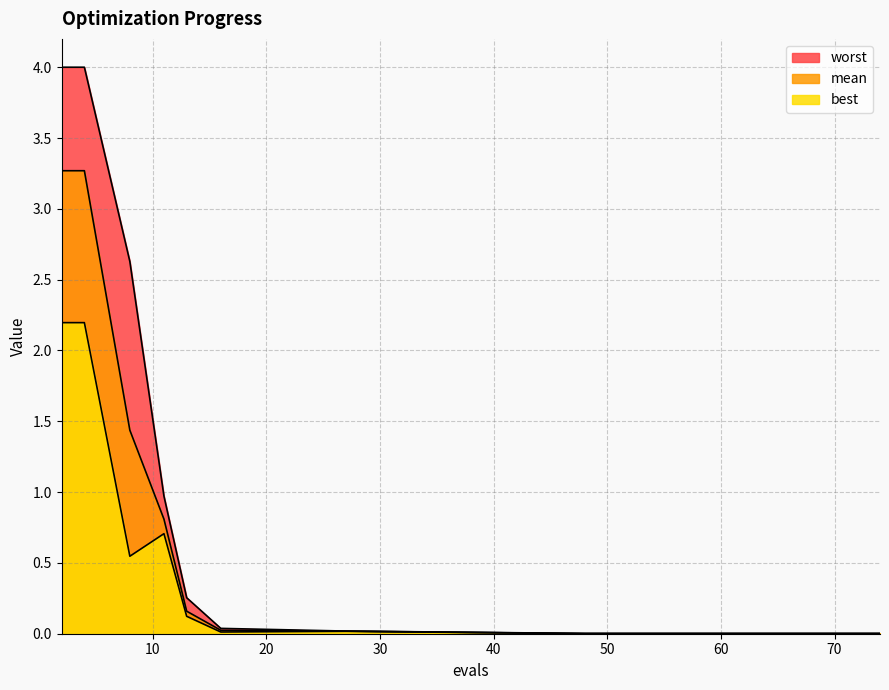

At which label does best reach its peak?

2